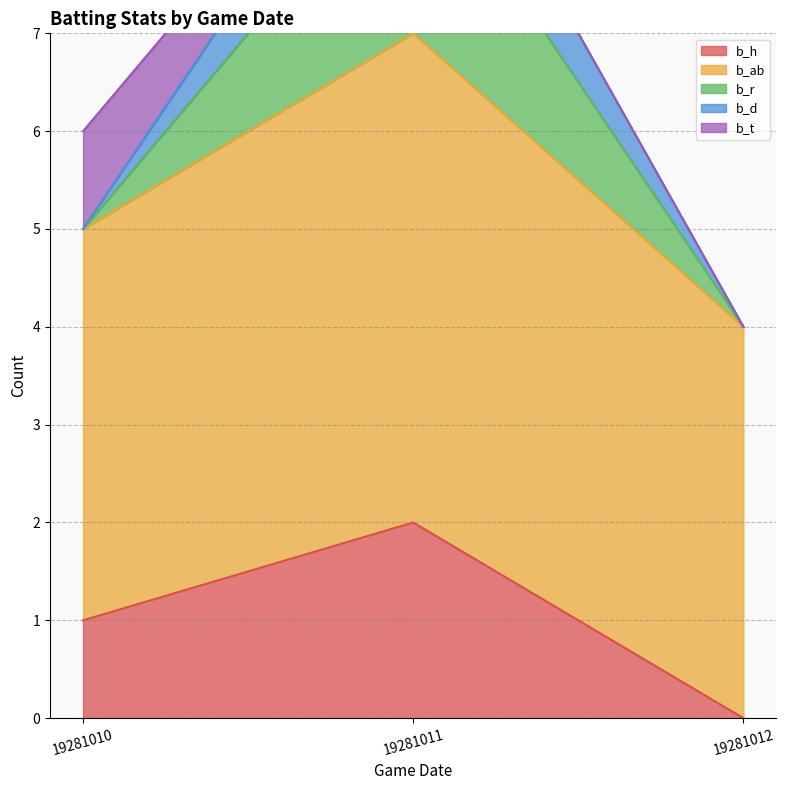

List the labels in order of b_h value, largest first.

19281011, 19281010, 19281012